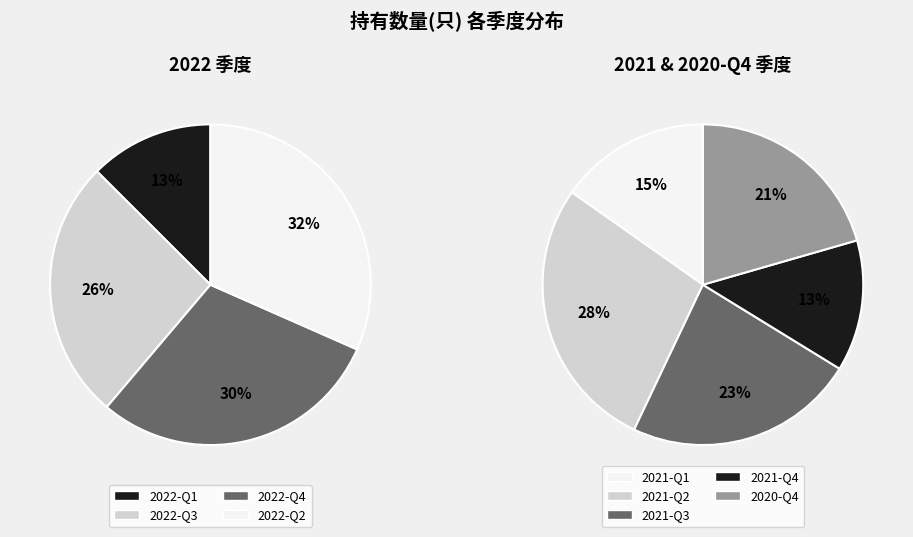

Which slice is the largest?

2022-Q2